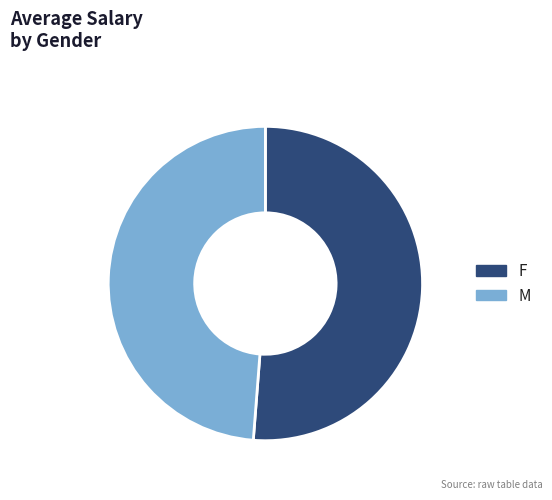

How many slices are in this pie chart?

2